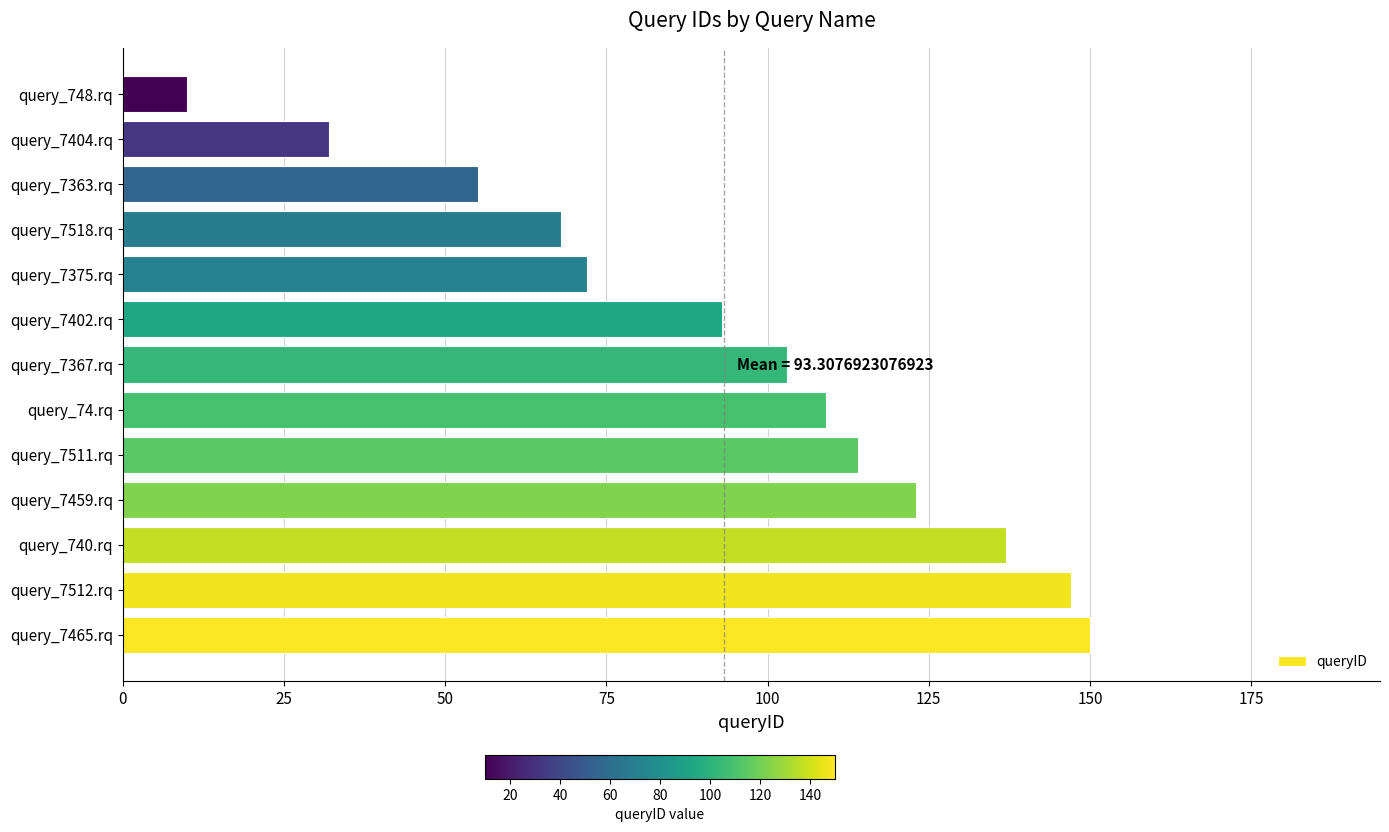

What is the difference between the maximum and minimum values?

140